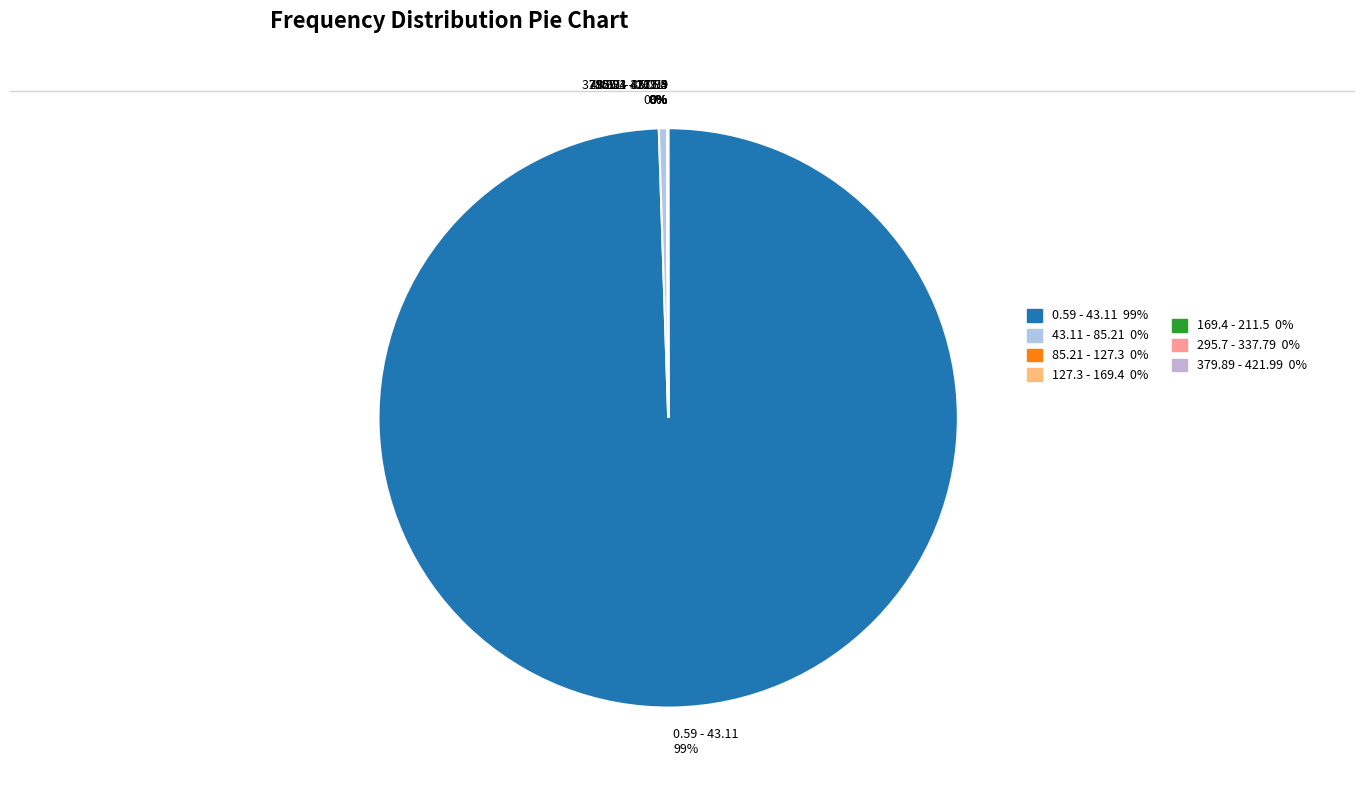

Which slice represents more than half of the pie?

0.59 - 43.11 99%